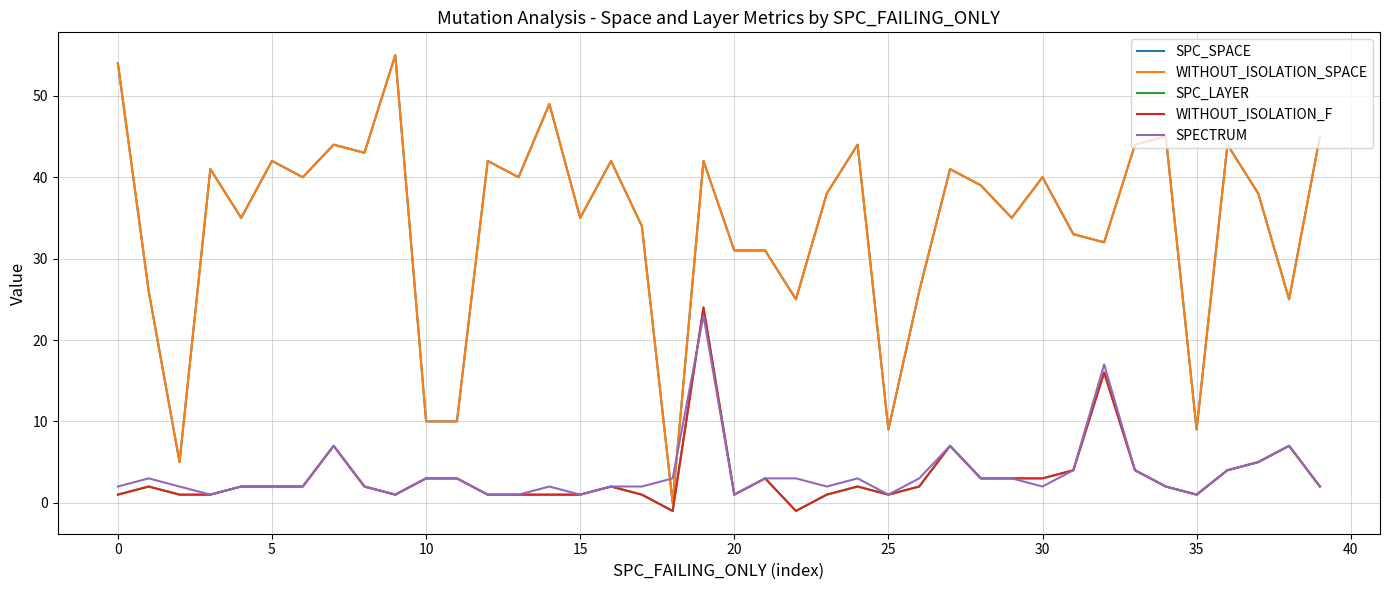

Does the chart have visible grid lines?

Yes